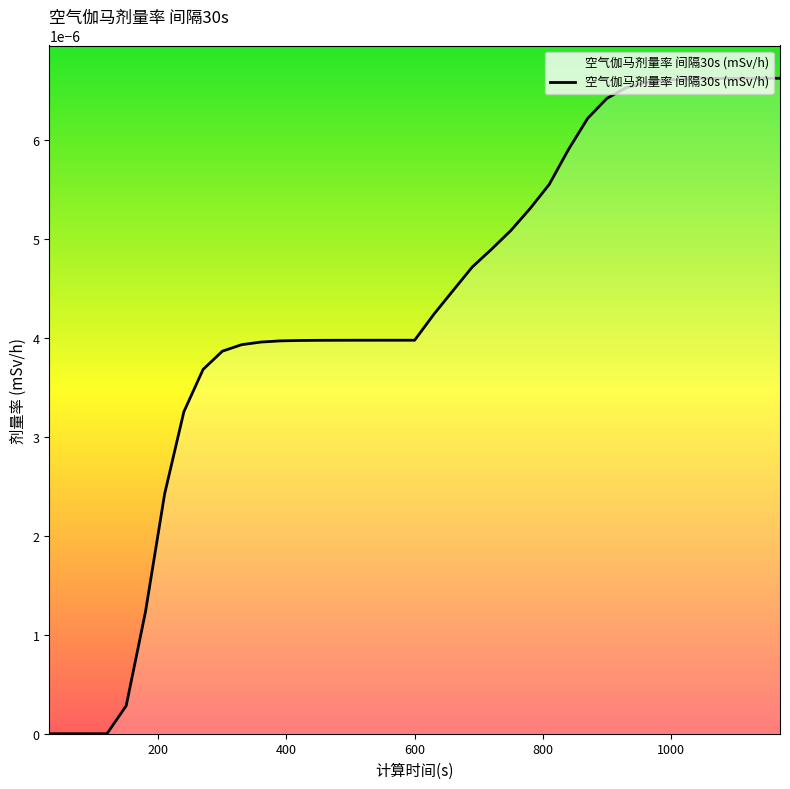

Does the chart display data point markers on the line(s)?

No